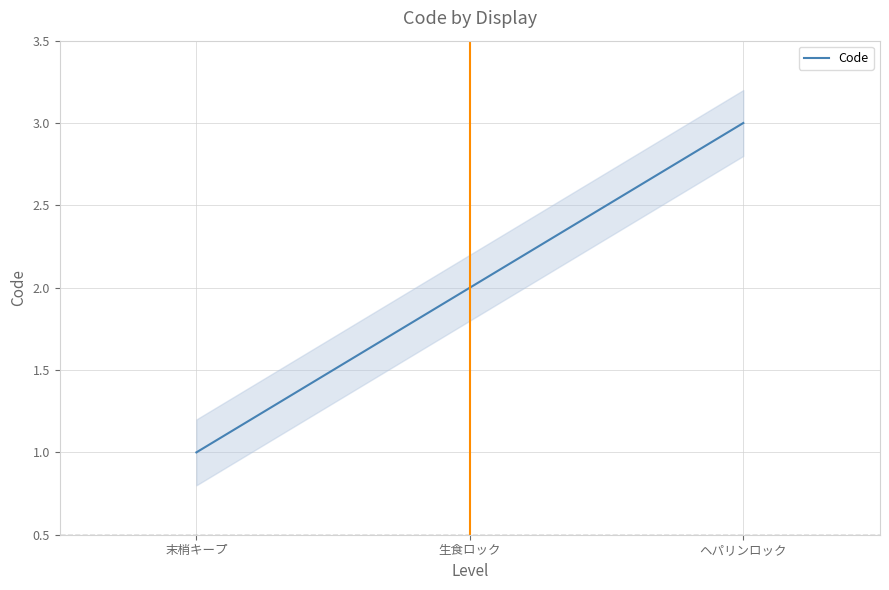

List the labels in order of value, smallest first.

末梢キープ, 生食ロック, ヘパリンロック